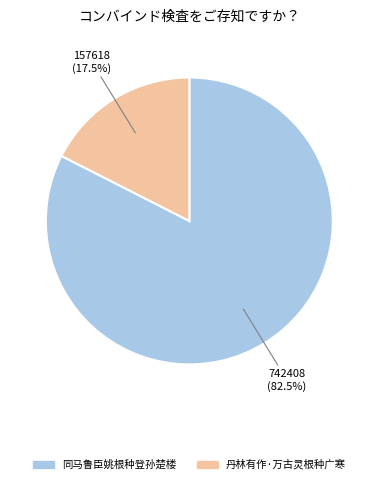

Do 丹林有作·万古灵根种广寒 and 同马鲁臣姚根种登孙楚楼 together represent more than half of the pie?

Yes